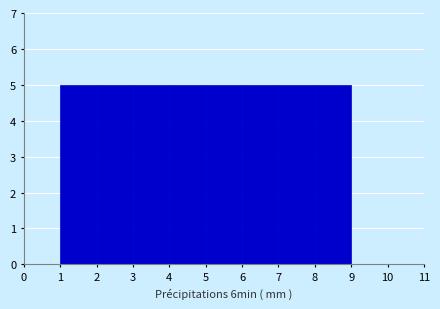

How tall is the bar that spans 3 to 4 on the x-axis? The values are not printed on the chart, so give them approximately, as read against the axis.

5